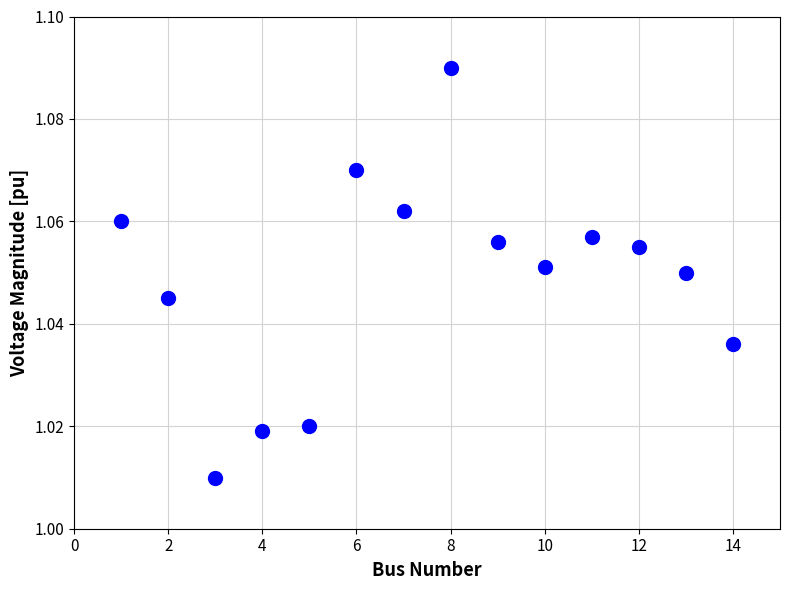

What is the range of X values (max minus min)?

13.0